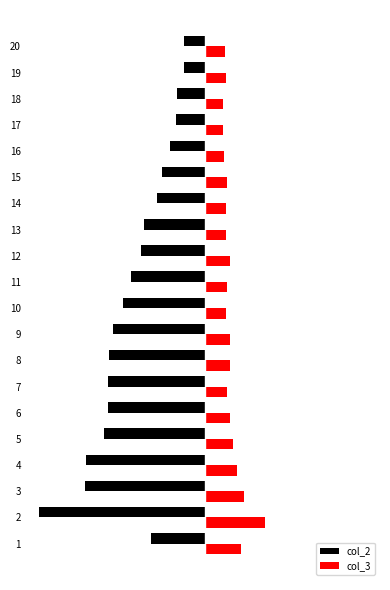

Which series has the widest spread of values?

col_2